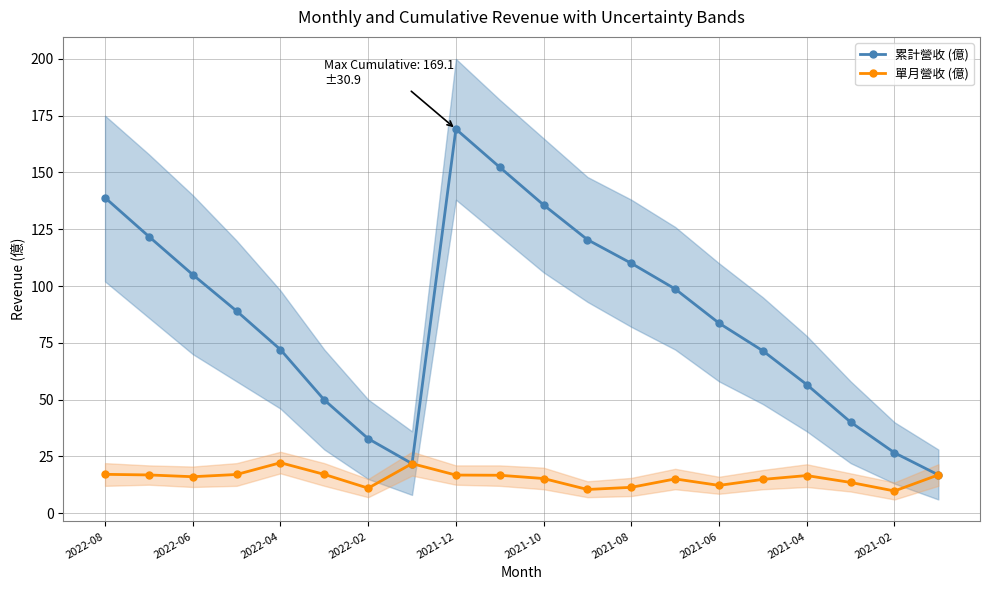

Is it true that 單月營收 (億) equals 9.1 at 2022-08?

False